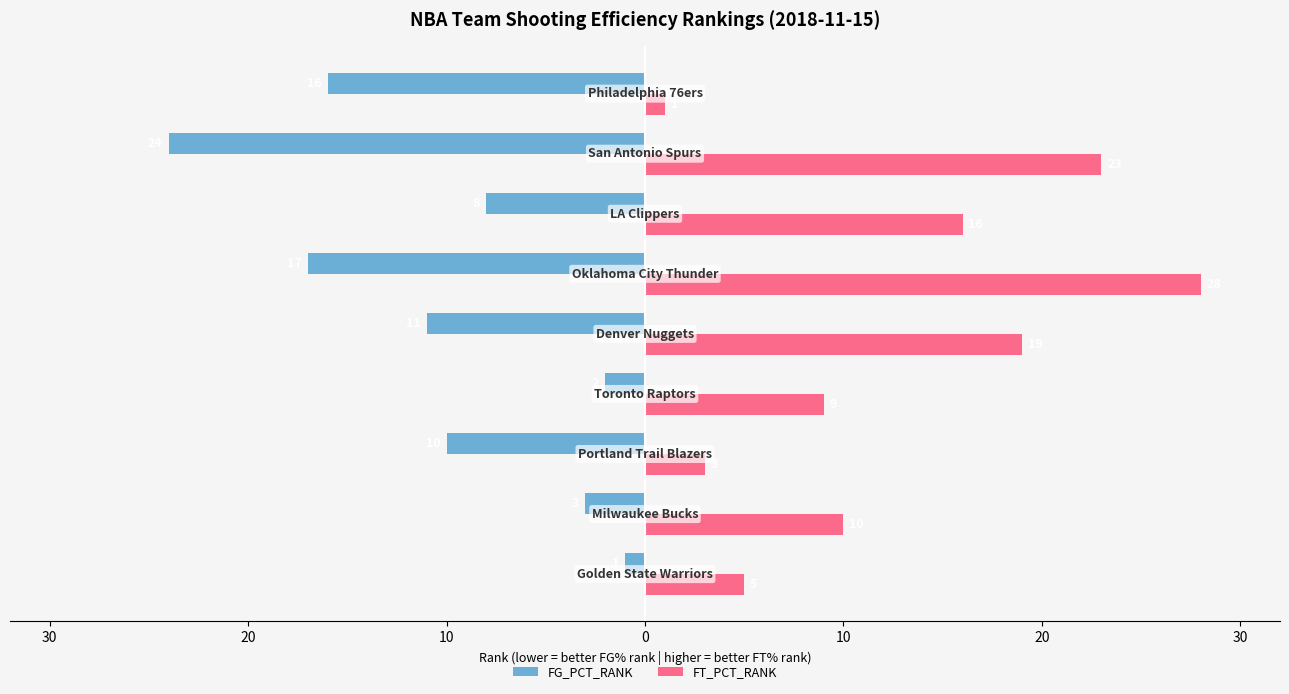

What are all the series names shown in the legend?

FG_PCT_RANK, FT_PCT_RANK